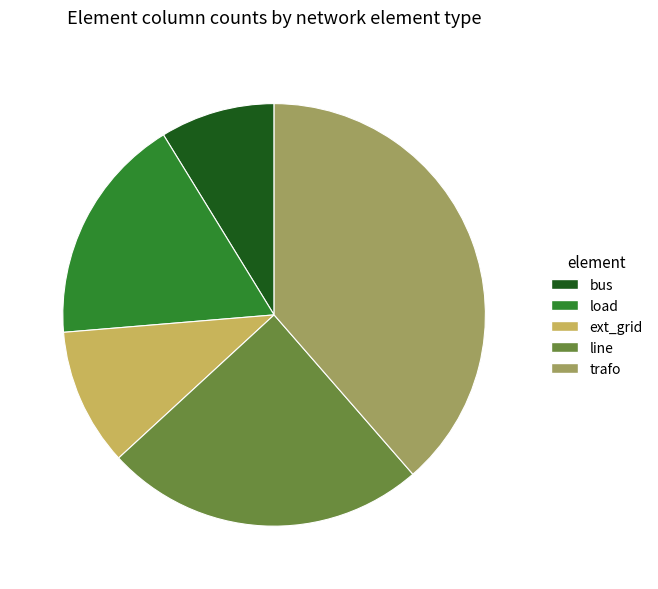

Is there a majority slice in this chart?

No